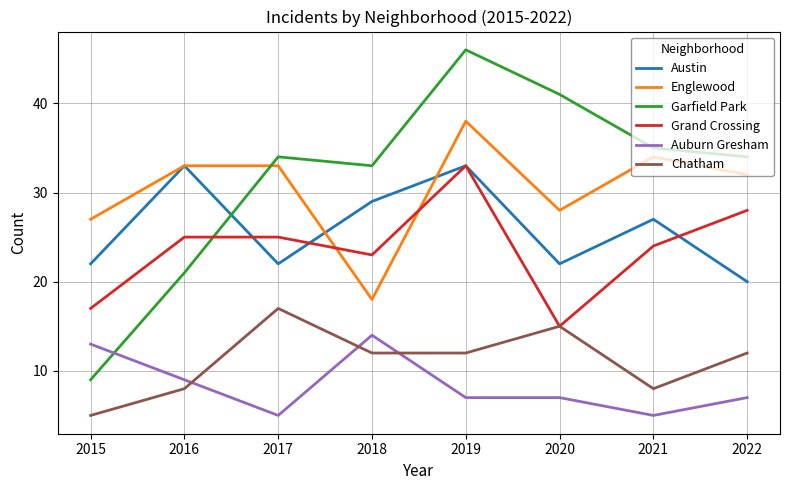

Is it true that Grand Crossing equals 9 at 2015?

False